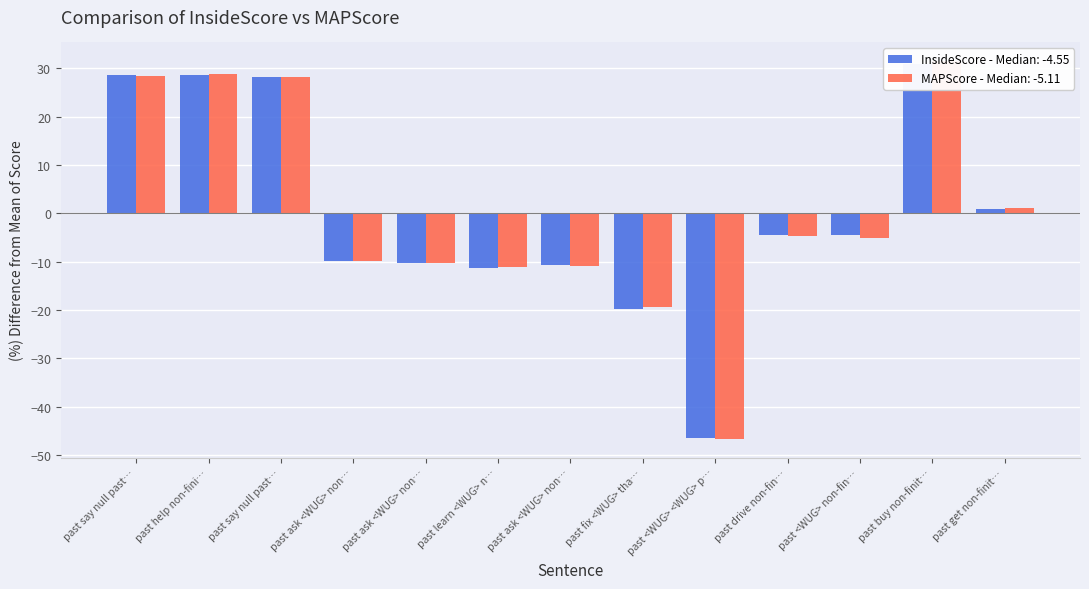

What is the highest value of the MAPScore series?

31.5